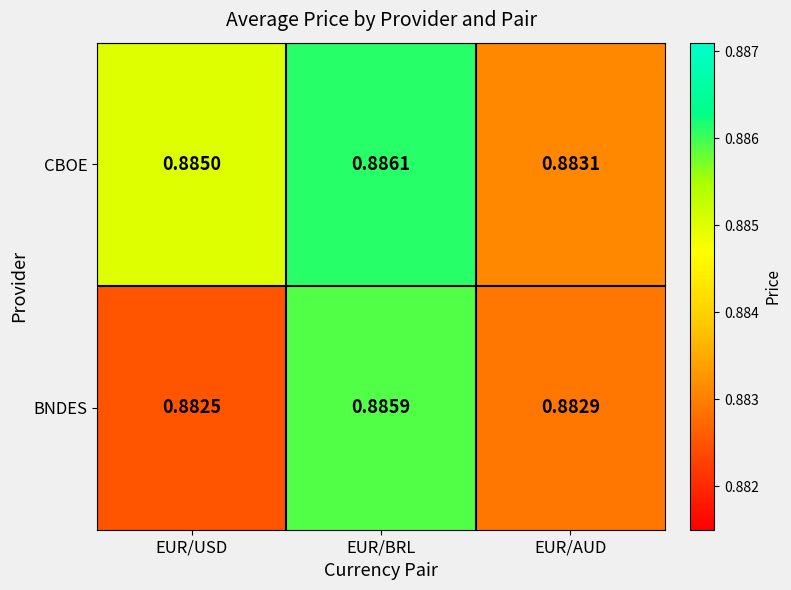

Which series has the widest spread of values?

BNDES